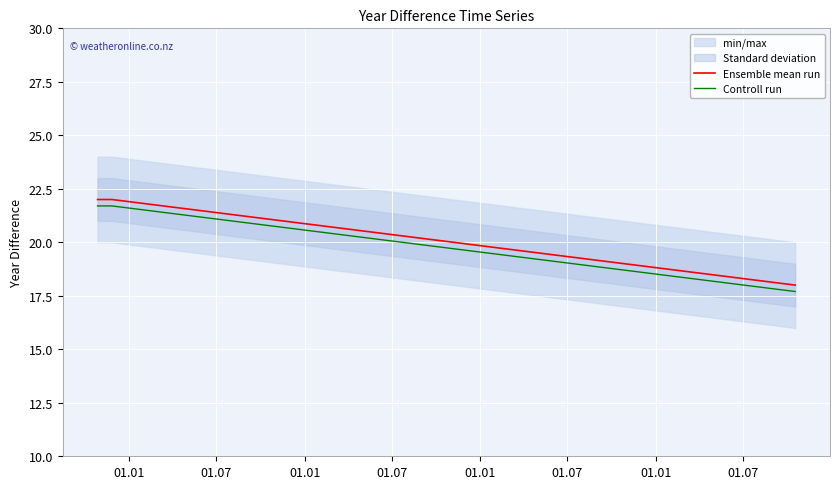

How many data points in Controll run are less than 21?

1